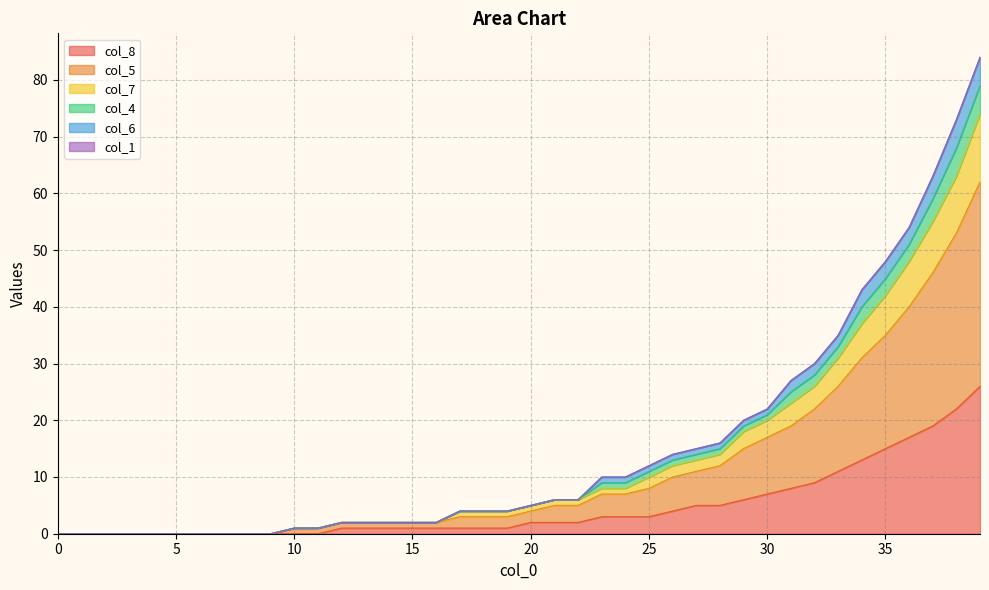

True or false: col_5 and col_8 cross at least once.

False